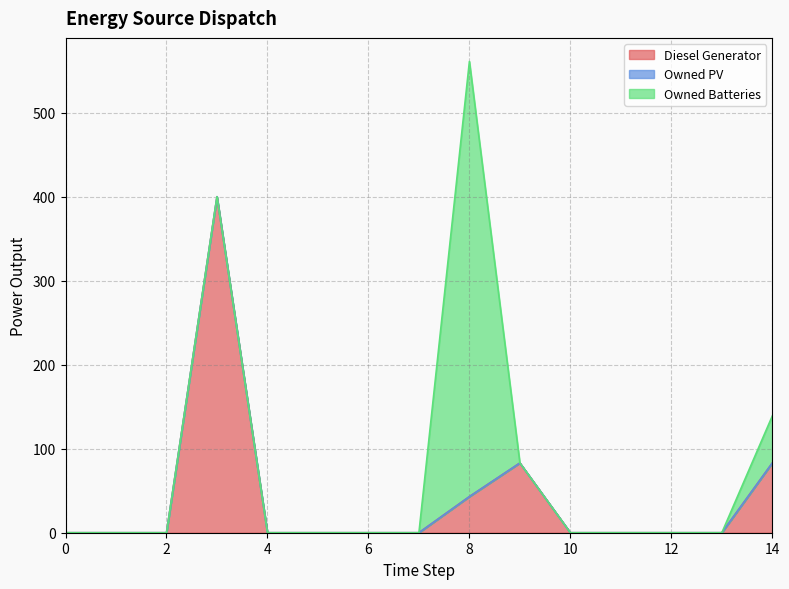

True or false: Owned PV and Diesel Generator intersect in this chart.

False